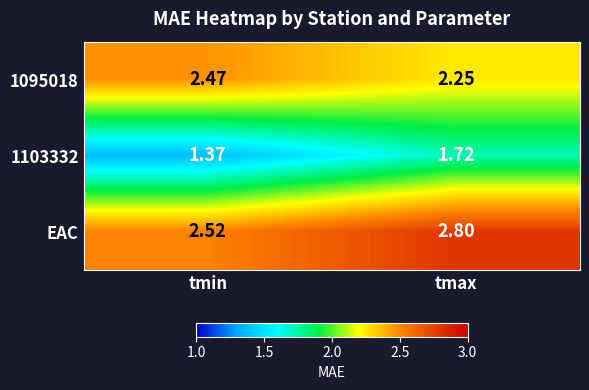

Which category has the lowest value across all series?

tmin